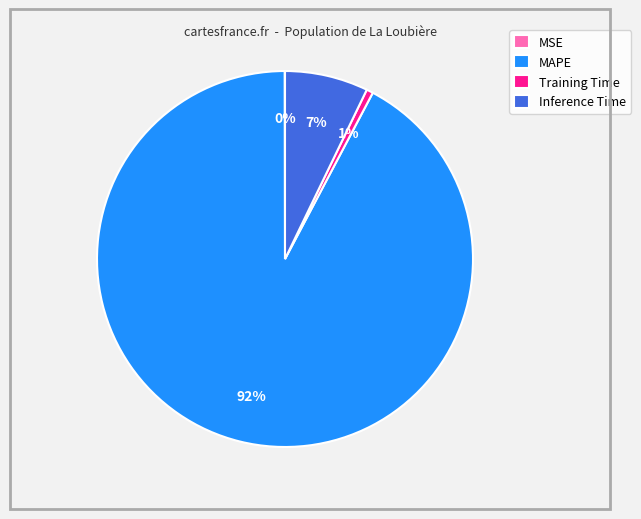

What percentage is the Inference Time slice, to the nearest percent?

7%